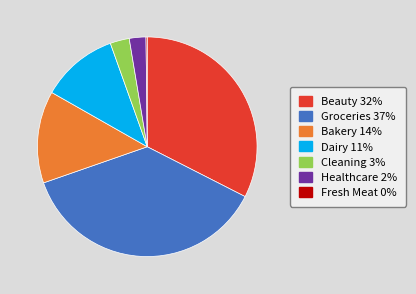

True or false: Groceries accounts for 37% of the total.

True